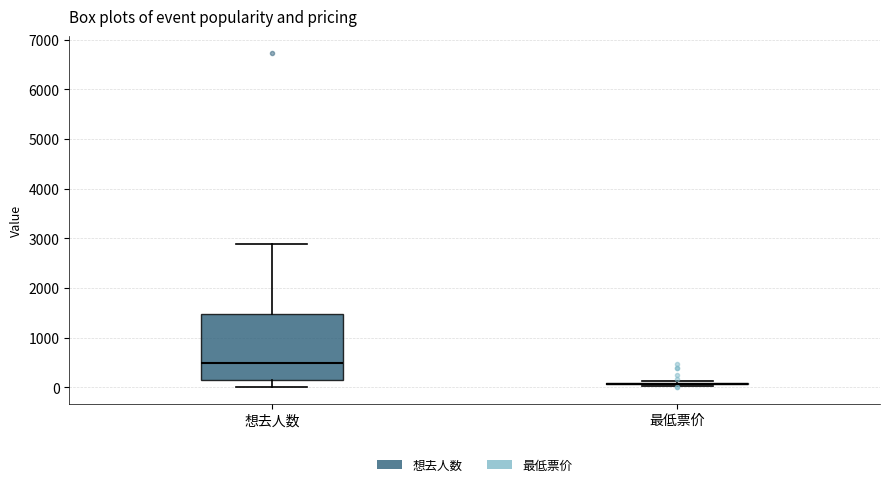

Reading left to right, read every box against the y-axis: the position of its median line, the range the box covers, and the ends of its whiskers. The values are not printed on the chart, so give them approximately, as read against the axis.

想去人数: median 500, box 200 to 1500, whiskers 0 to 2900
最低票价: box collapsed to a line at 100, whiskers 0 to 100